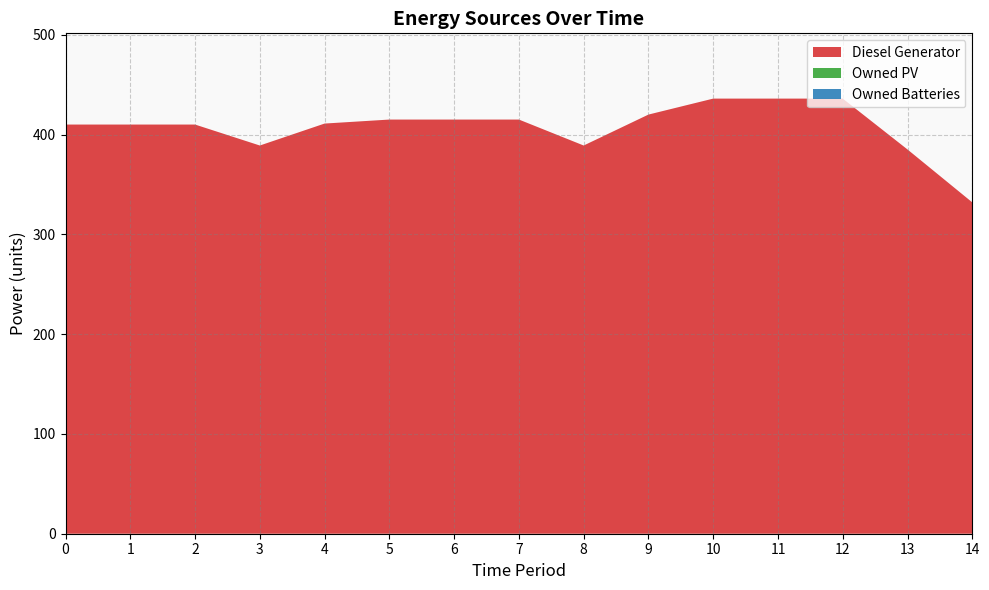

Reading left to right, what are all the values shown in this chart?

Diesel Generator: 410	410	410	389	411	415	415	415	389	420	436	436	436	385	332
Owned PV: 0	0	0	0	0	0	0	0	0	0	0	0	0	0	0
Owned Batteries: 0	0	0	0	0	0	0	0	0	0	0	0	0	0	0